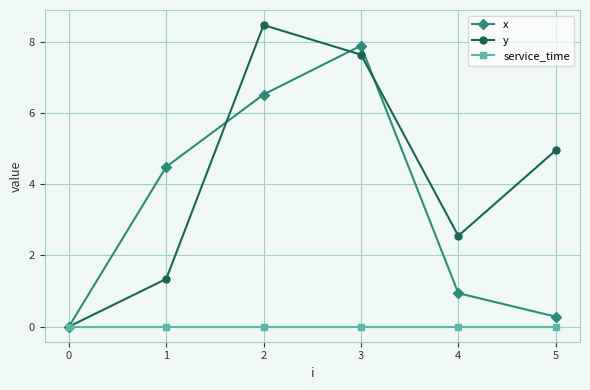

Rank the series by their average value, from highest to lowest.

y, x, service_time